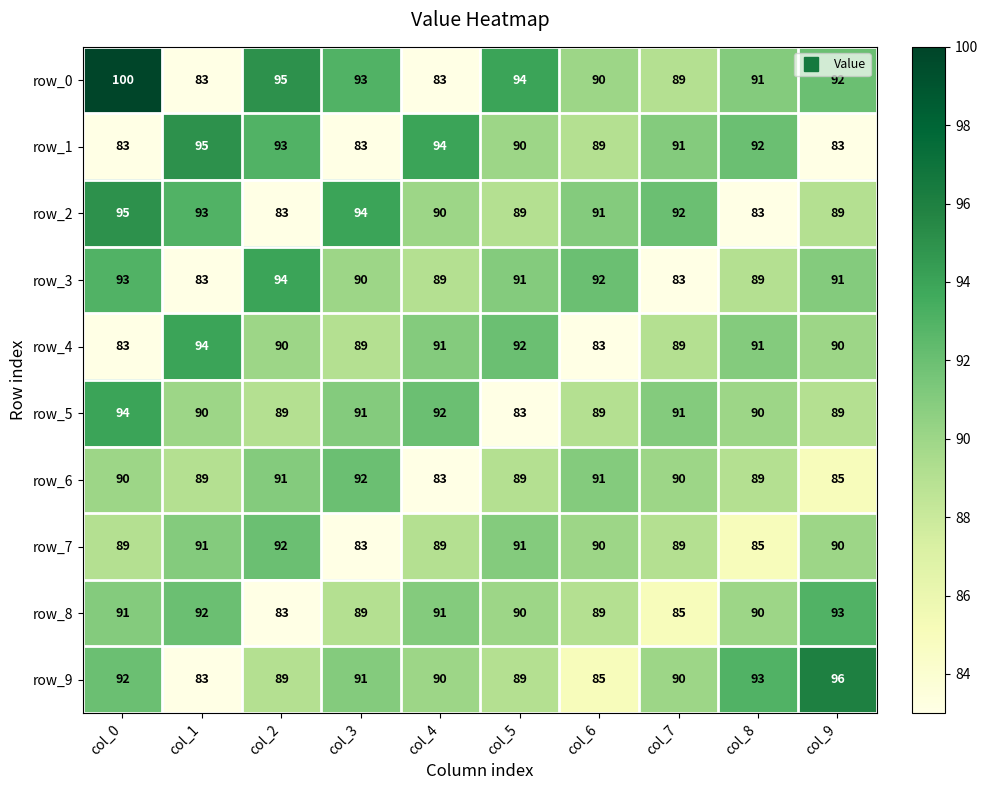

What is the smallest value displayed?

83